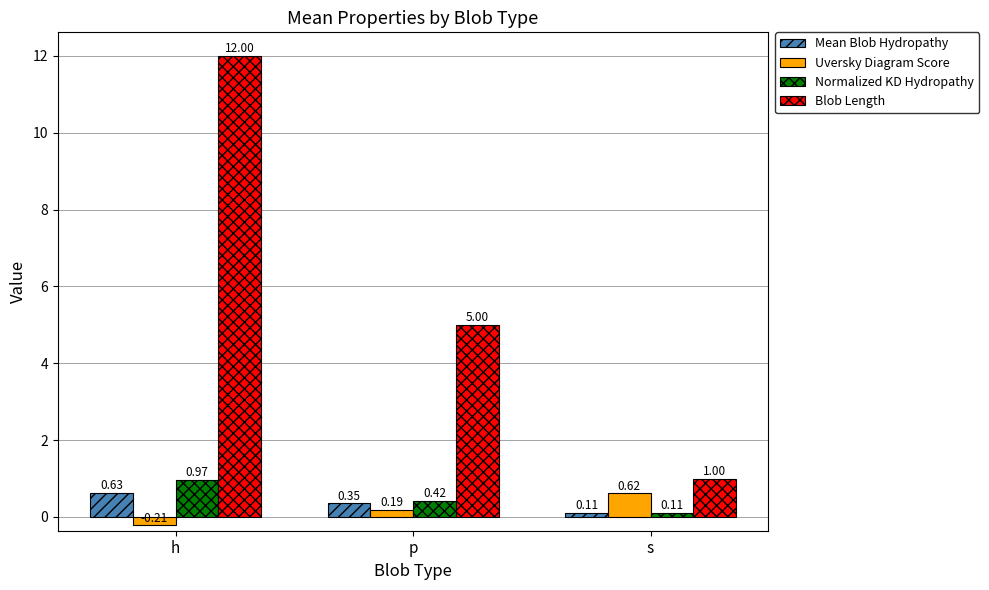

What is the sum of the Normalized KD Hydropathy values at s and h?

1.1